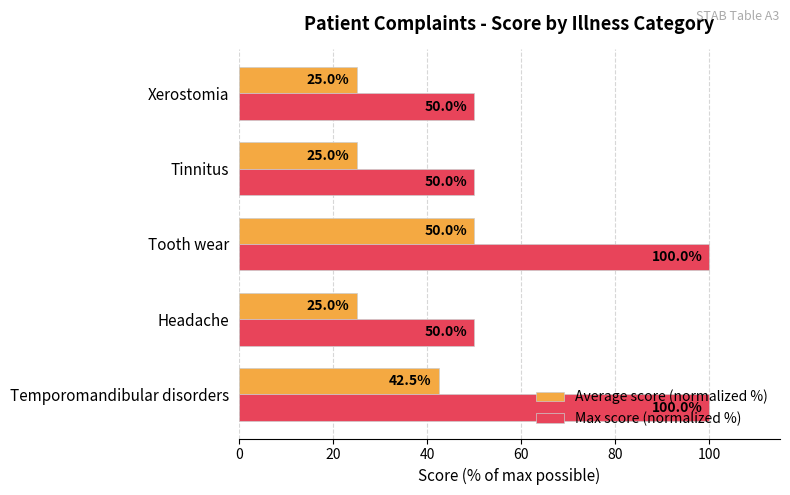

What are all the series names shown in the legend?

Average score (normalized %), Max score (normalized %)